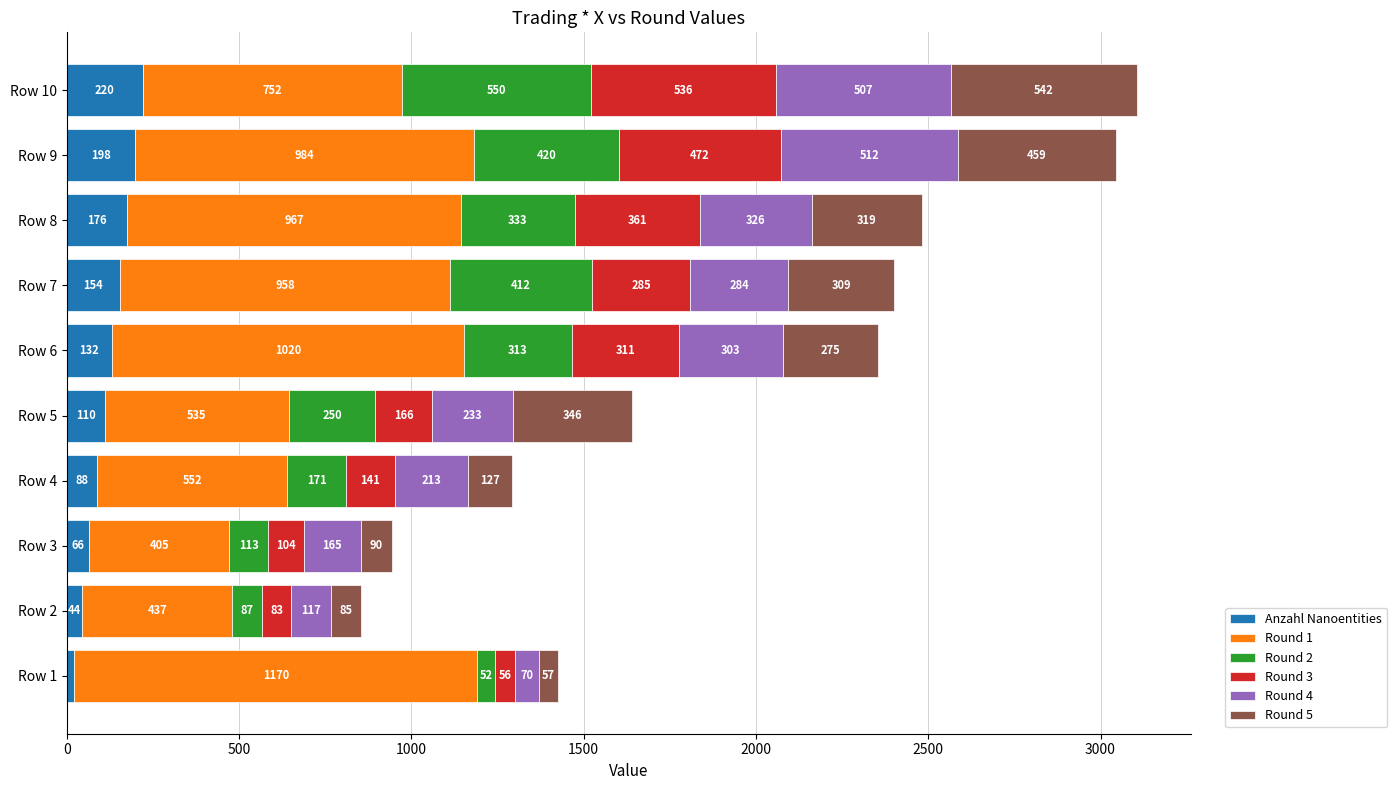

Count the Anzahl Nanoentities values in the range 66 to 176.

6